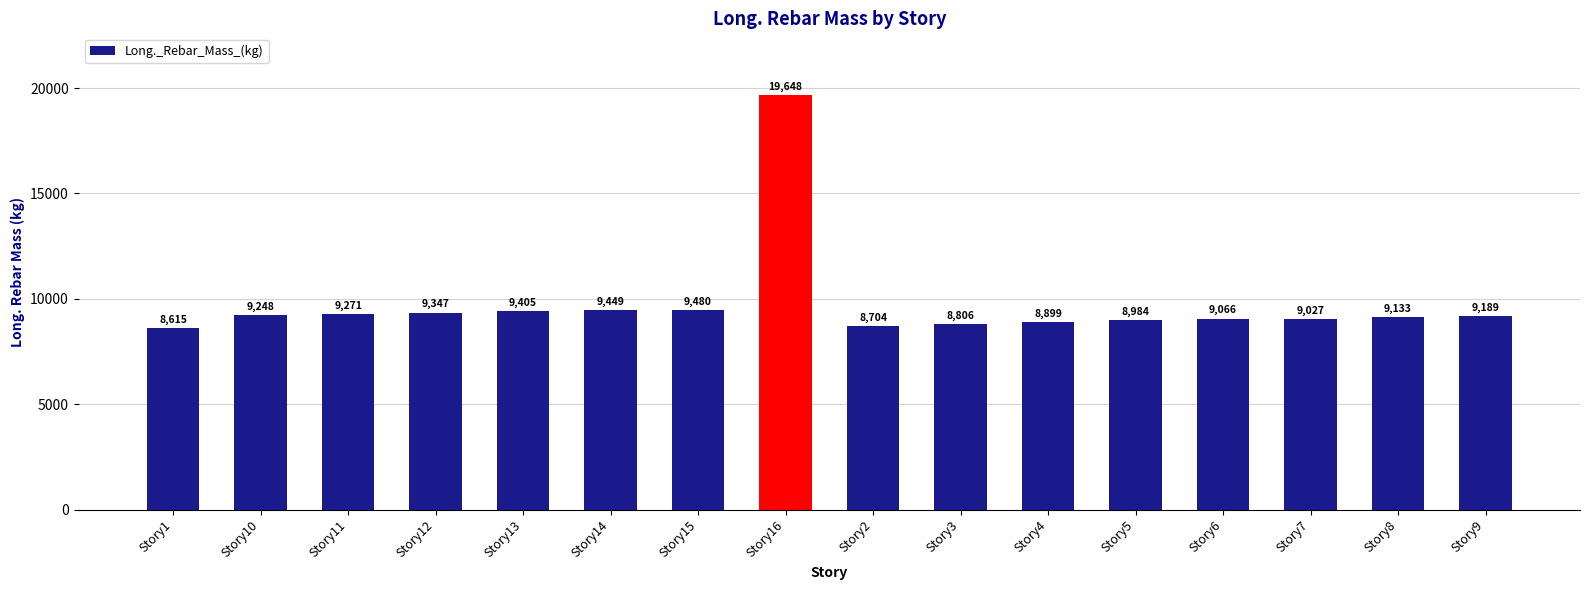

Which category has the lowest value across all series?

Story1